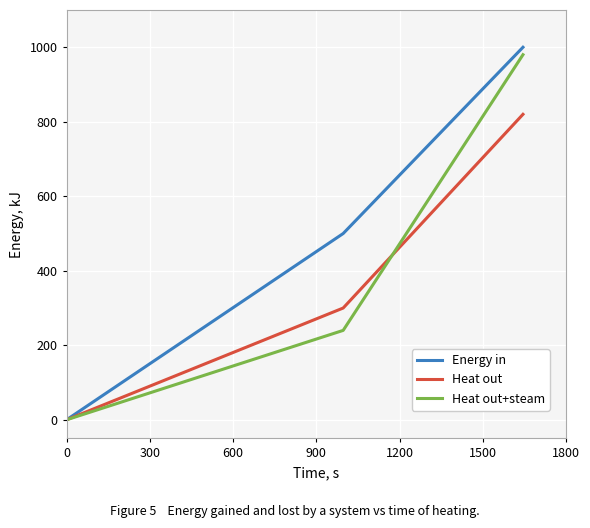

Which series has the largest total across all categories?

Energy in